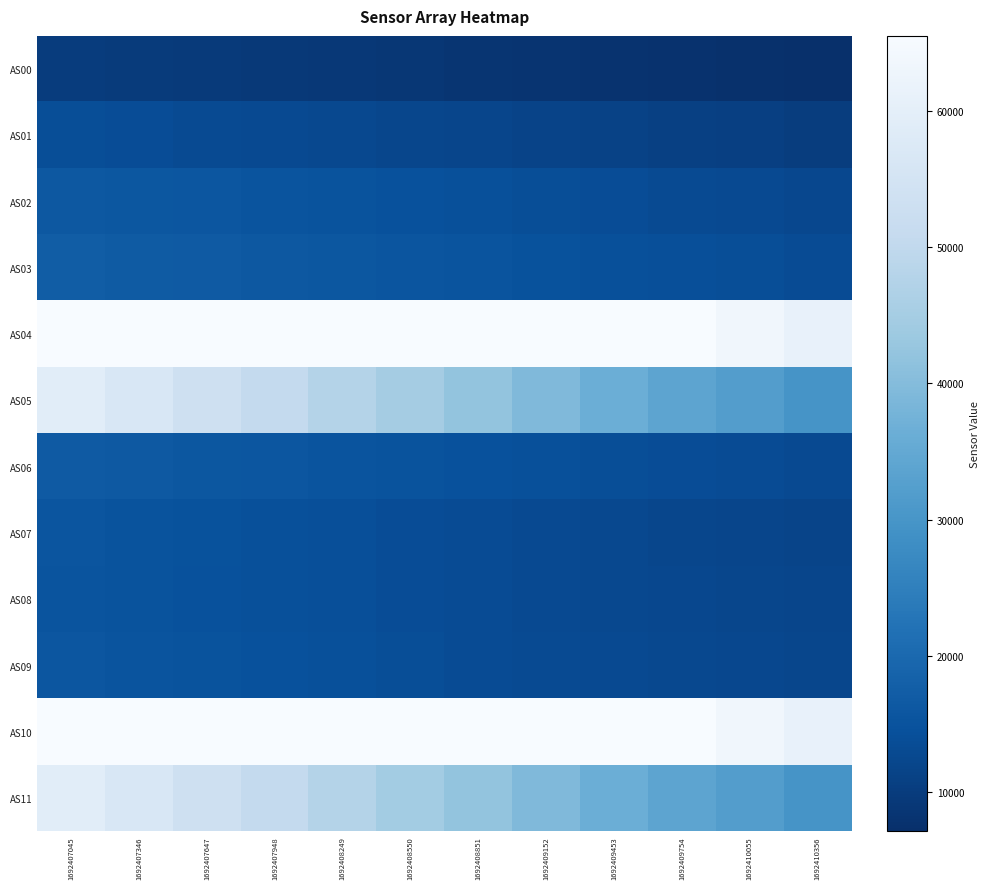

Reading right to left, list all the values displayed in this chart.

AS00: 1692410356=7106	1692410055=7410	1692409754=7655	1692409453=7927	1692409152=8216	1692408851=8472	1692408550=8758	1692408249=9026	1692407948=9269	1692407647=9533	1692407346=9769	1692407045=9996
AS01: 1692410356=10240	1692410055=10623	1692409754=10939	1692409453=11272	1692409152=11621	1692408851=11939	1692408550=12285	1692408249=12627	1692407948=12915	1692407647=13246	1692407346=13520	1692407045=13808
AS02: 1692410356=12491	1692410055=12901	1692409754=13210	1692409453=13541	1692409152=13889	1692408851=14227	1692408550=14600	1692408249=14942	1692407948=15228	1692407647=15564	1692407346=15844	1692407045=16122
AS03: 1692410356=13378	1692410055=13768	1692409754=14072	1692409453=14400	1692409152=14765	1692408851=15106	1692408550=15506	1692408249=15894	1692407948=16199	1692407647=16559	1692407346=16879	1692407045=17176
AS04: 1692410356=61181	1692410055=63680	1692409754=65535	1692409453=65535	1692409152=65535	1692408851=65535	1692408550=65535	1692408249=65535	1692407948=65535	1692407647=65535	1692407346=65535	1692407045=65535
AS05: 1692410356=29901	1692410055=32019	1692409754=33897	1692409453=36351	1692409152=39411	1692408851=42039	1692408550=44773	1692408249=47657	1692407948=50502	1692407647=53402	1692407346=56517	1692407045=59156
AS06: 1692410356=12945	1692410055=13314	1692409754=13580	1692409453=13866	1692409152=14221	1692408851=14537	1692408550=14925	1692408249=15303	1692407948=15588	1692407647=15936	1692407346=16264	1692407045=16551
AS07: 1692410356=11721	1692410055=12062	1692409754=12314	1692409453=12594	1692409152=12954	1692408851=13276	1692408550=13677	1692408249=14056	1692407948=14360	1692407647=14718	1692407346=15054	1692407045=15368
AS08: 1692410356=11985	1692410055=12280	1692409754=12471	1692409453=12702	1692409152=13006	1692408851=13292	1692408550=13658	1692408249=14015	1692407948=14269	1692407647=14603	1692407346=14905	1692407045=15181
AS09: 1692410356=12220	1692410055=12476	1692409754=12633	1692409453=12823	1692409152=13152	1692408851=13459	1692408550=13860	1692408249=14256	1692407948=14529	1692407647=14909	1692407346=15274	1692407045=15579
AS10: 1692410356=61174	1692410055=63688	1692409754=65535	1692409453=65535	1692409152=65535	1692408851=65535	1692408550=65535	1692408249=65535	1692407948=65535	1692407647=65535	1692407346=65535	1692407045=65535
AS11: 1692410356=29913	1692410055=32039	1692409754=33897	1692409453=36354	1692409152=39410	1692408851=42038	1692408550=44758	1692408249=47653	1692407948=50505	1692407647=53373	1692407346=56525	1692407045=59148